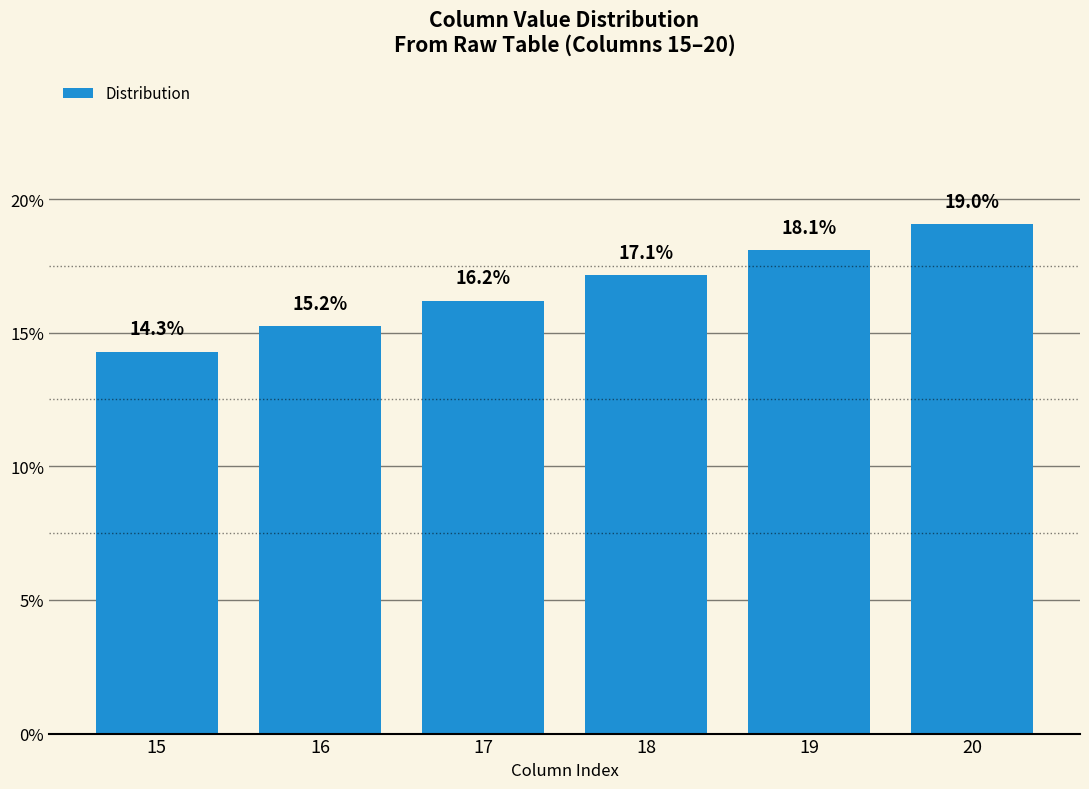

Where does the data first go above 17?

18